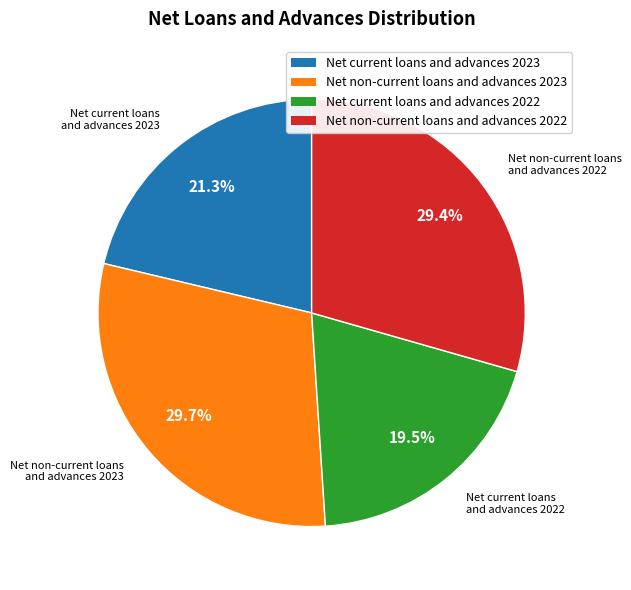

Does Net non-current loans and advances 2023 represent more than half of the total?

No